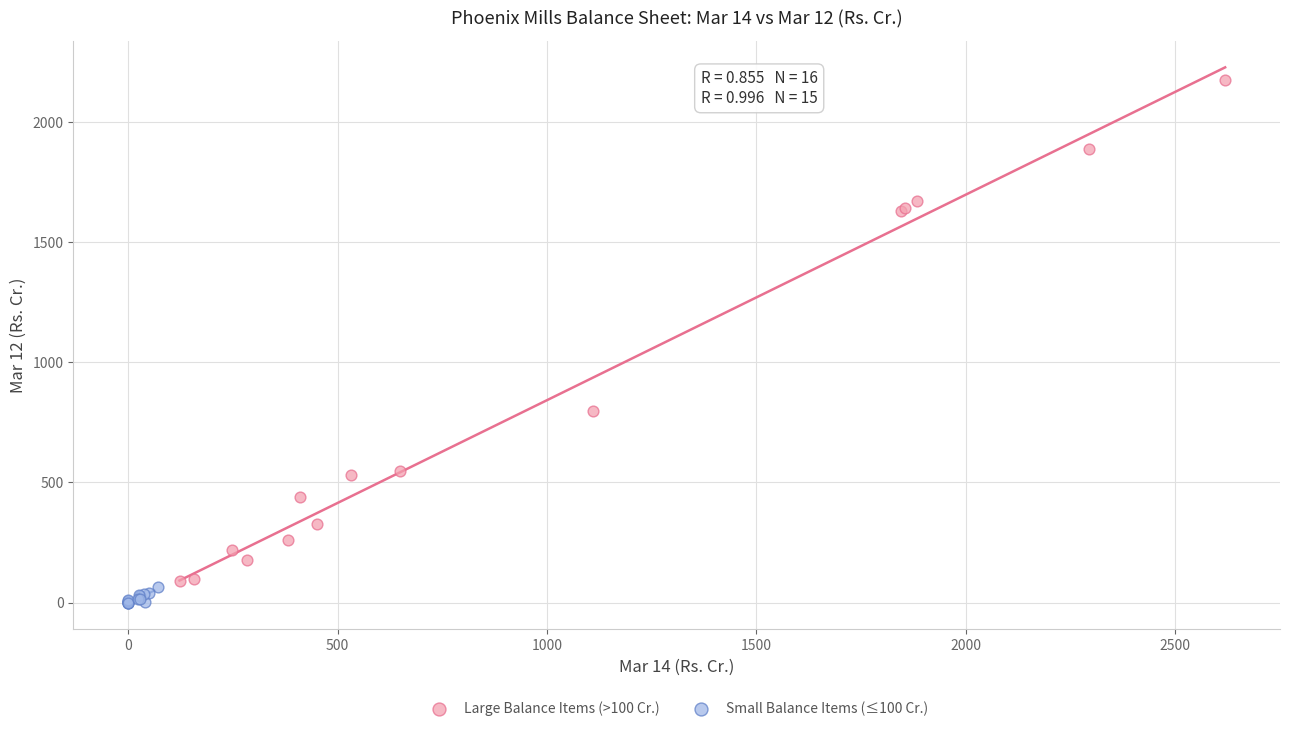

Which series has the widest spread of Y values?

Large Balance Items (>100 Cr.)